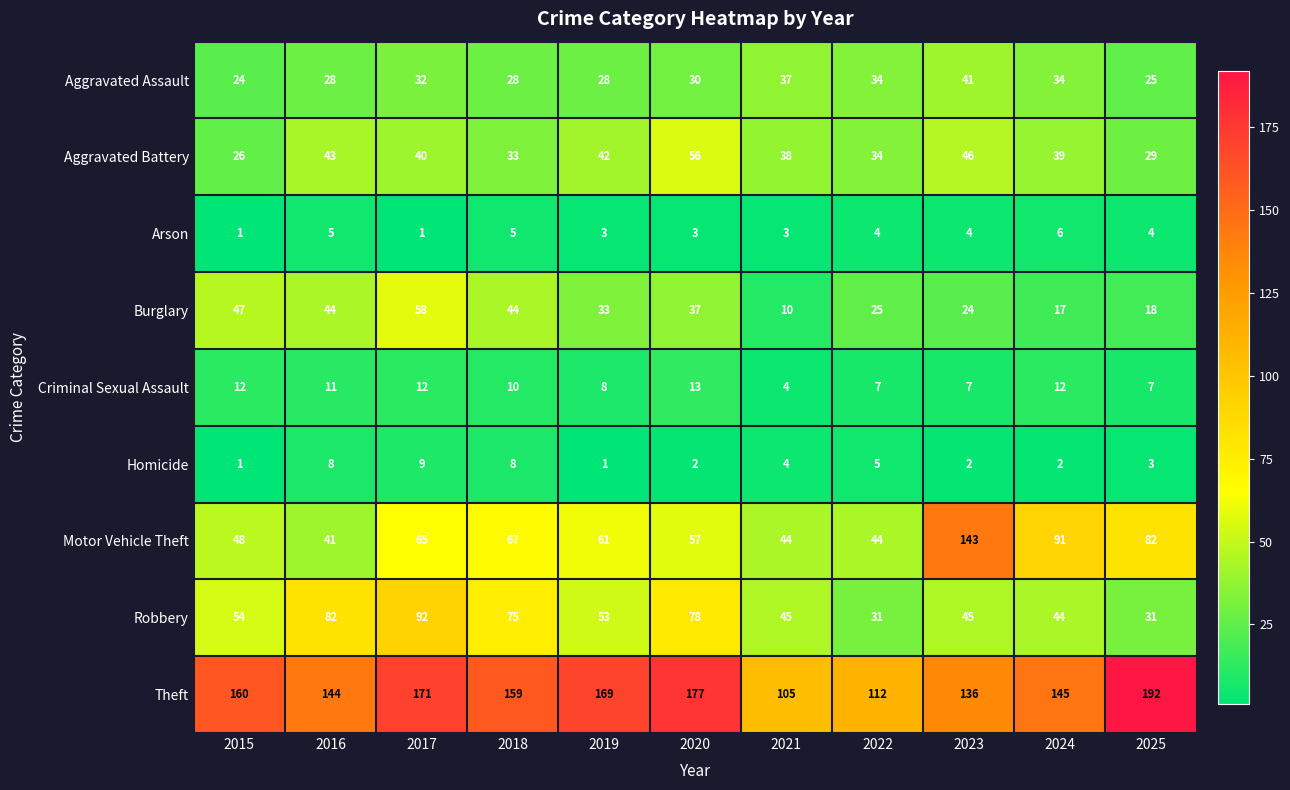

Read the Aggravated Battery value at 2022, to the nearest 10.

30